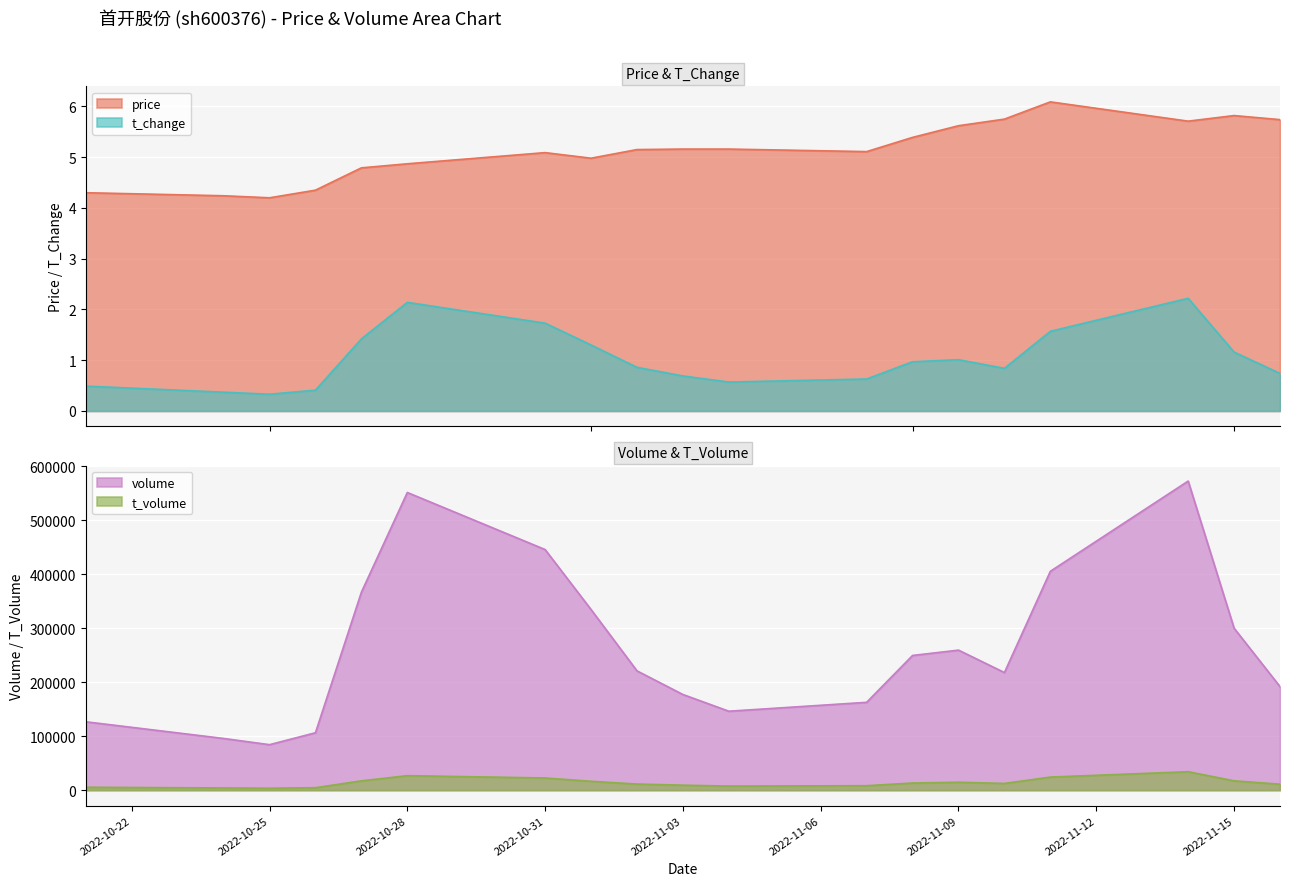

At which label is price closest to 5?

2022-11-01